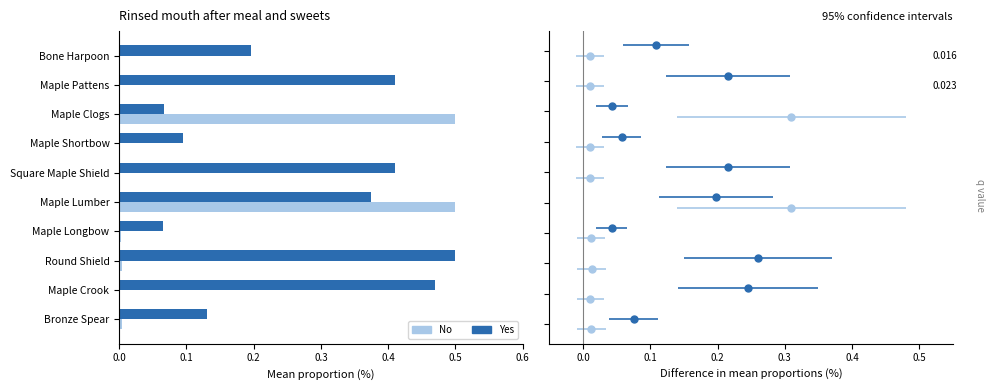

Count the number of data series in this chart.

2